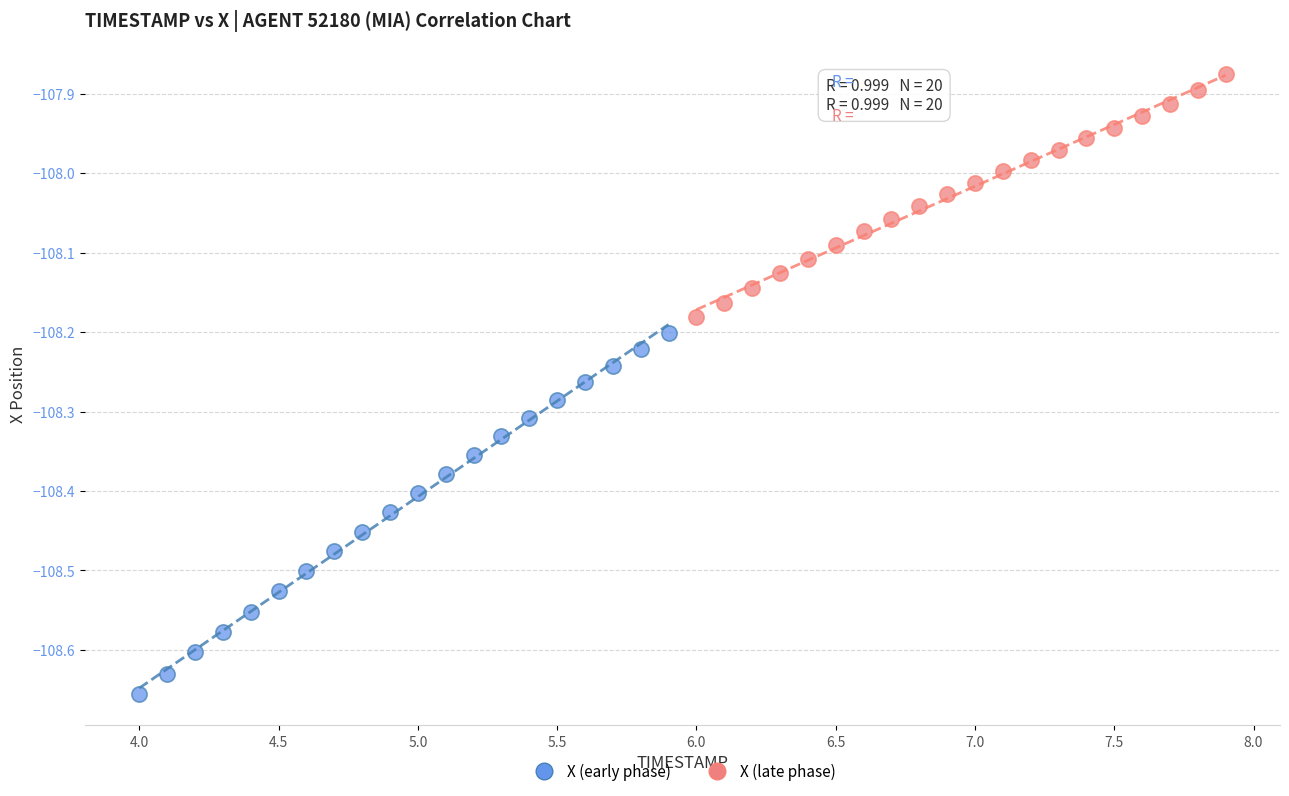

Which series contains the highest Y value?

X (late phase)